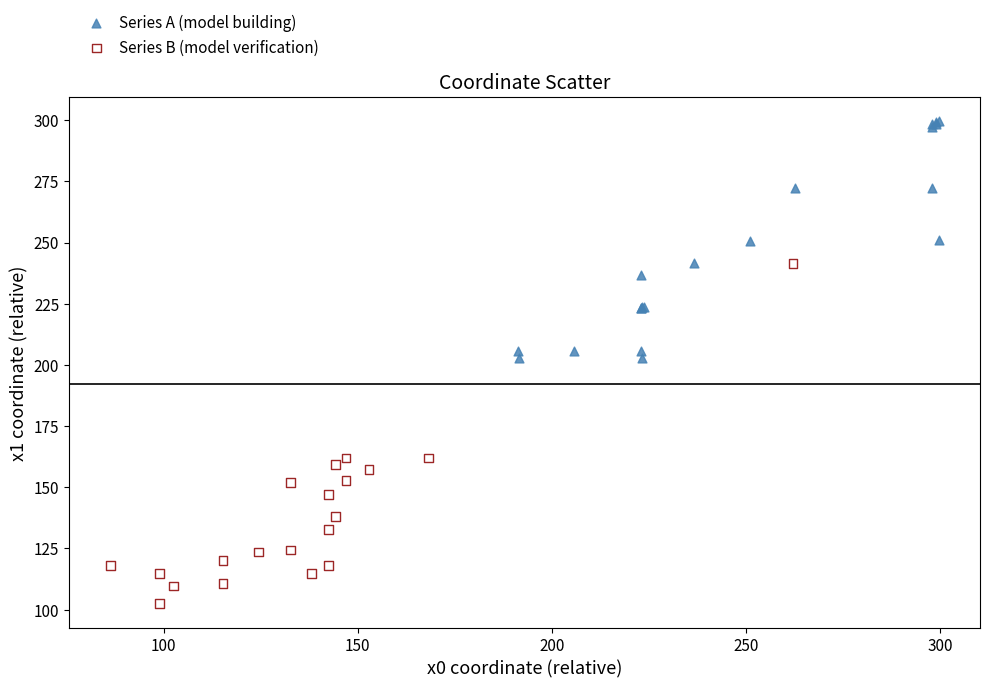

Which series has the widest spread of Y values?

Series B (model verification)